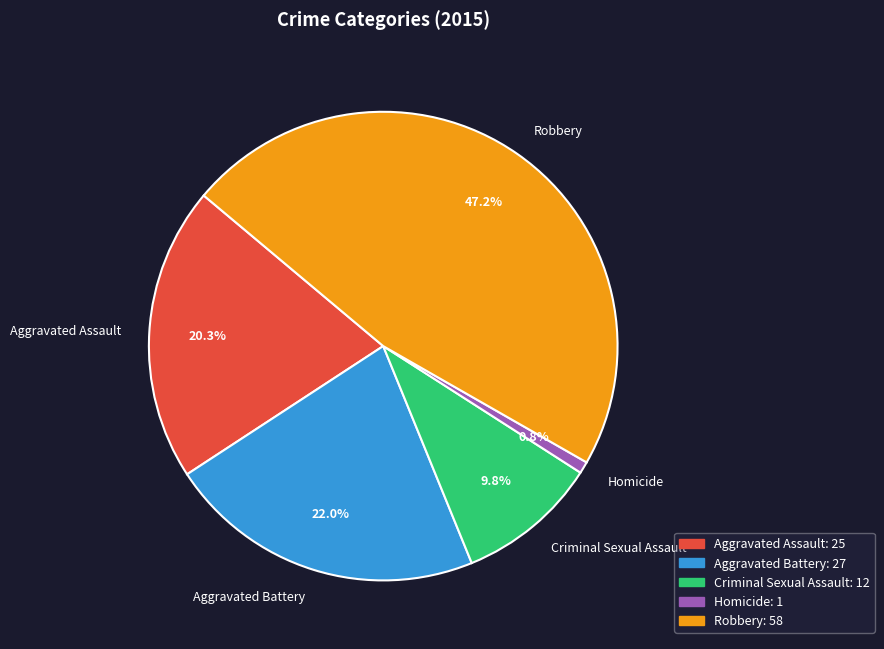

True or false: Robbery accounts for 35% of the total.

False